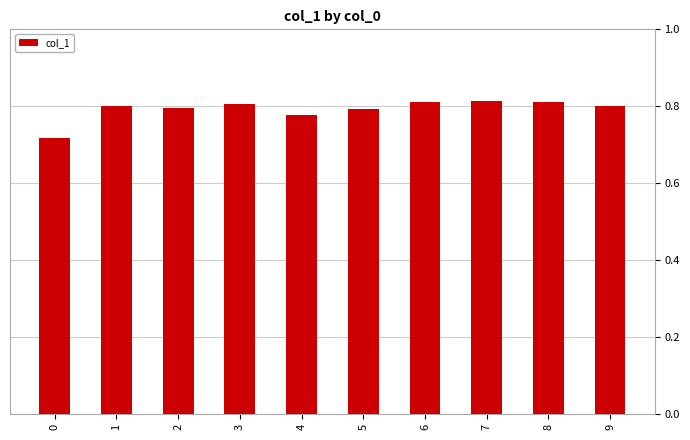

The value at 1 is 1.4. True or false?

False